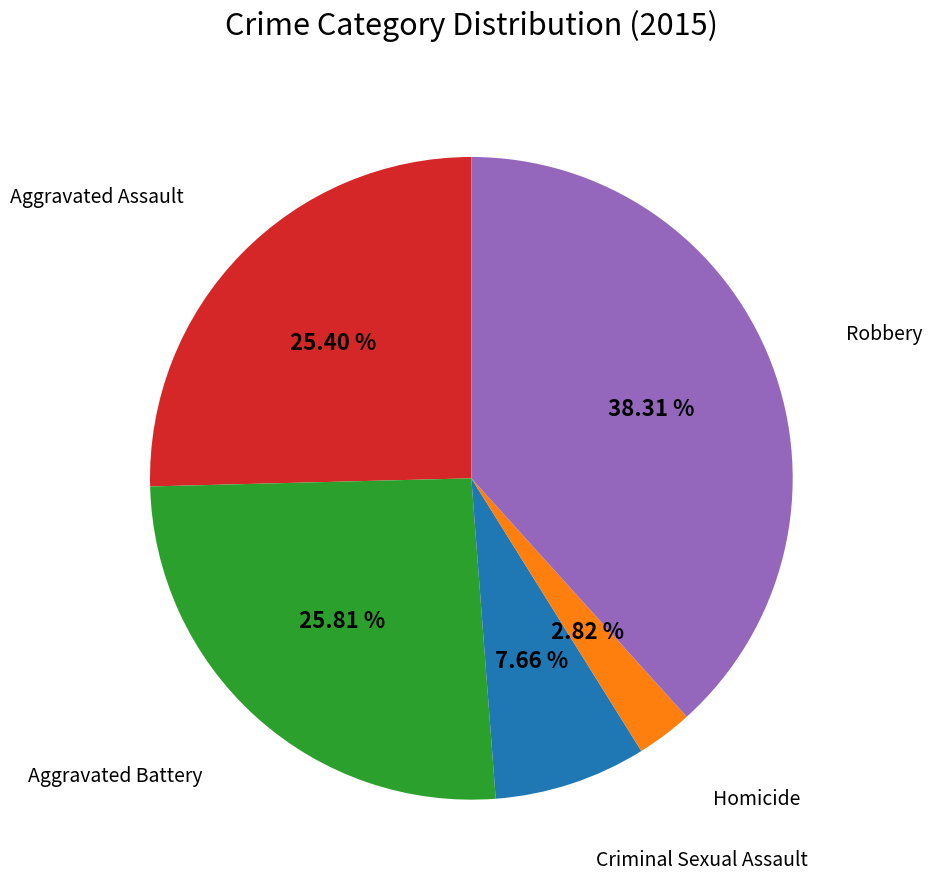

Is there a majority slice in this chart?

No